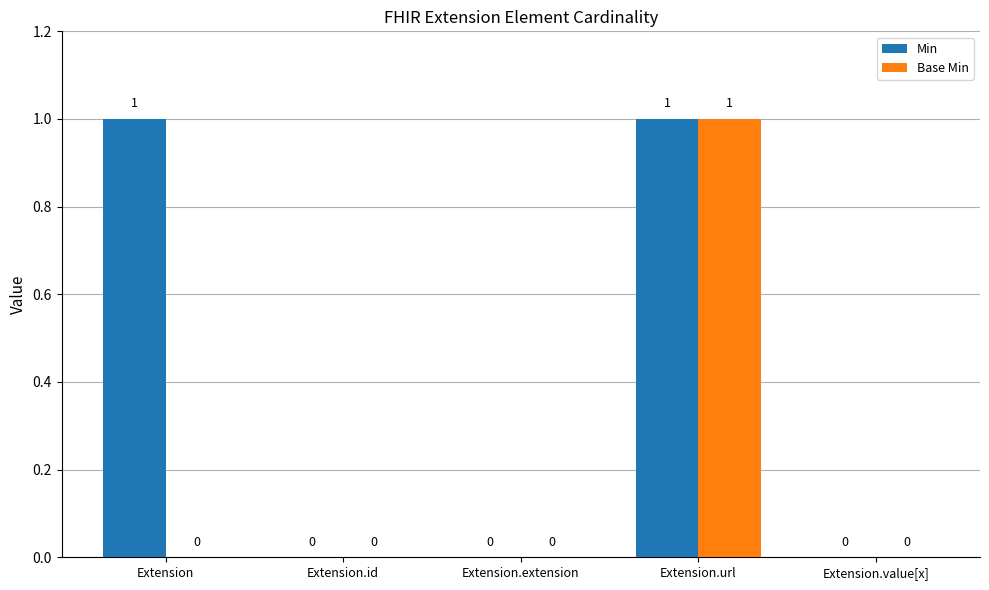

How many Min values are between 0 and 1?

5